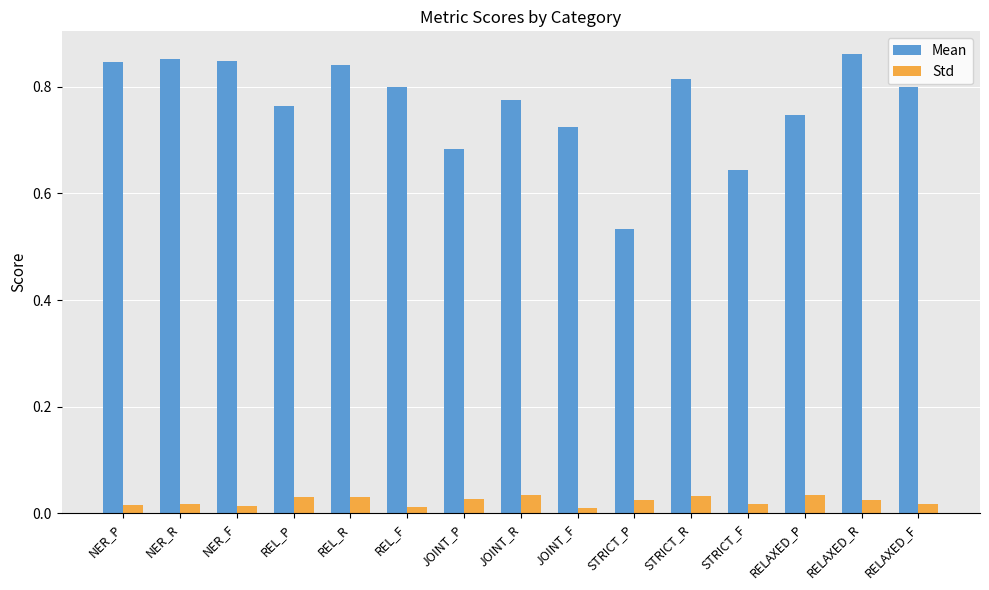

Rank the series at JOINT_P from highest to lowest value.

Mean, Std